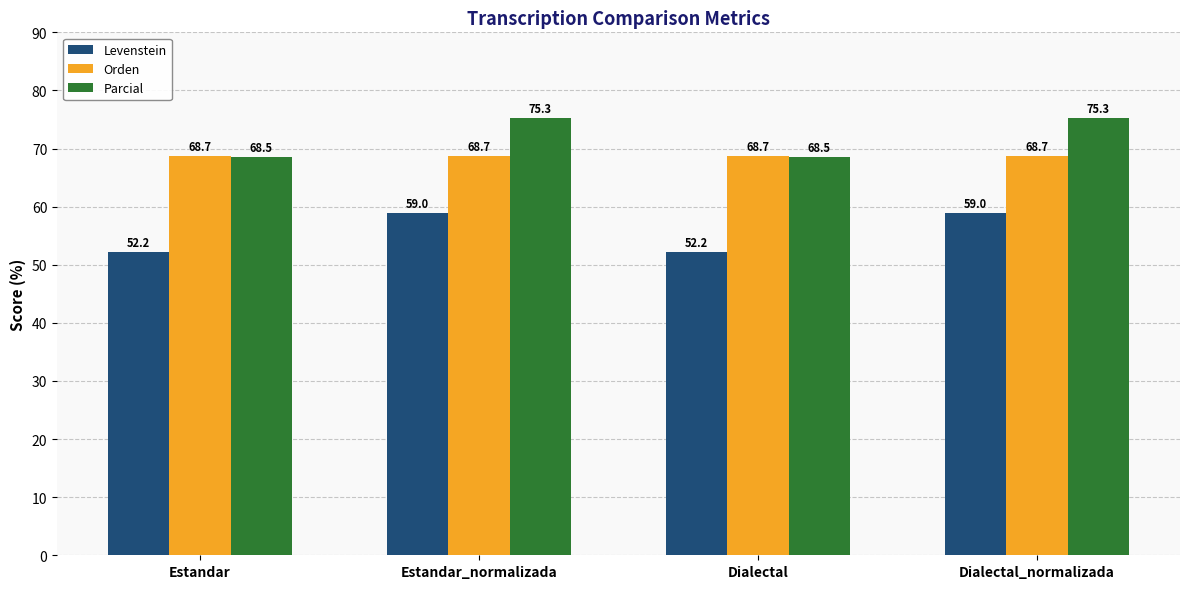

List the series in order of their peak value, highest first.

Parcial, Orden, Levenstein